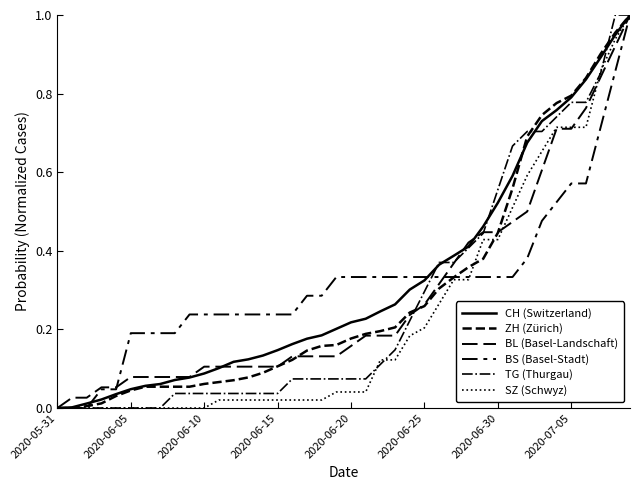

Is this an area chart (filled region under the line)?

No